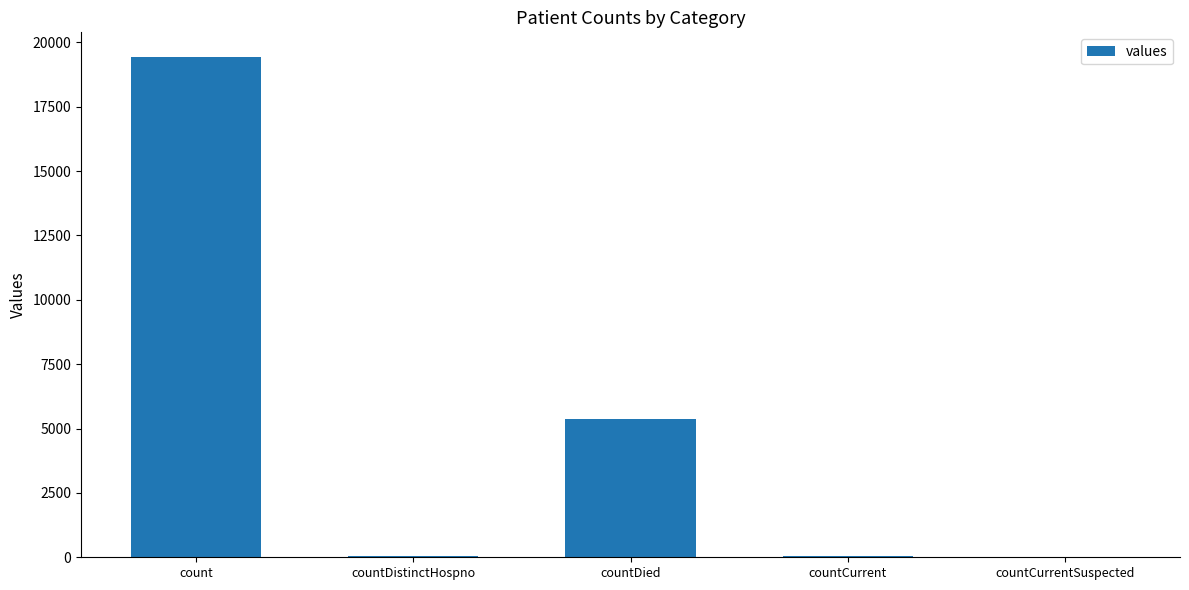

What is the average value?

4975